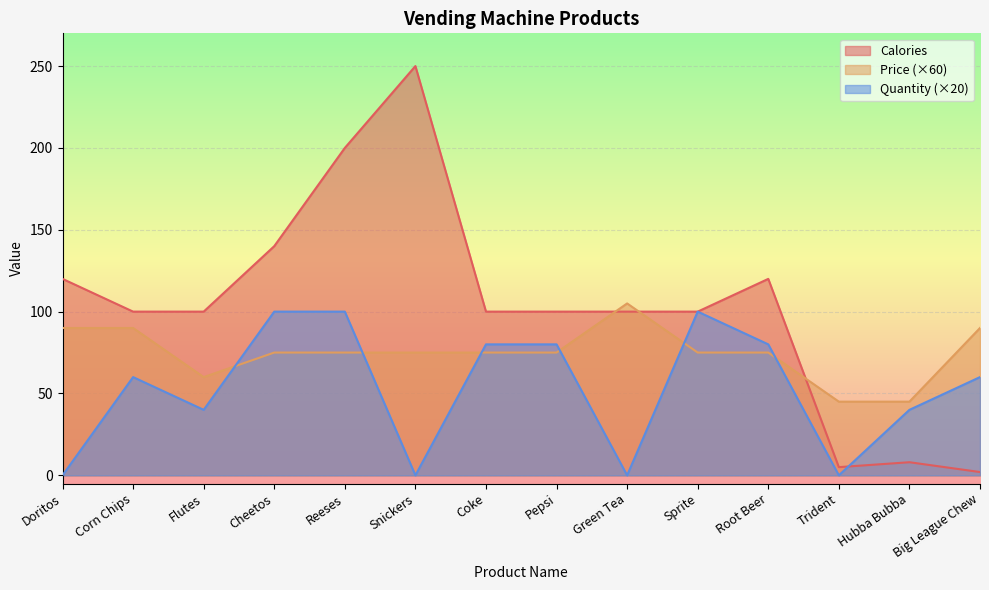

Between Coke and Sprite, which series saw the biggest shift?

Quantity (×20)